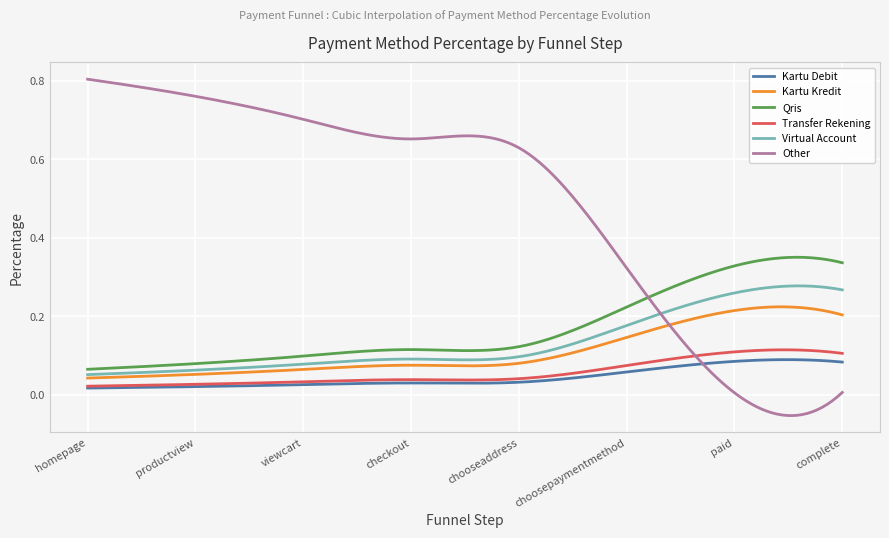

Which series has the largest total across all categories?

Other